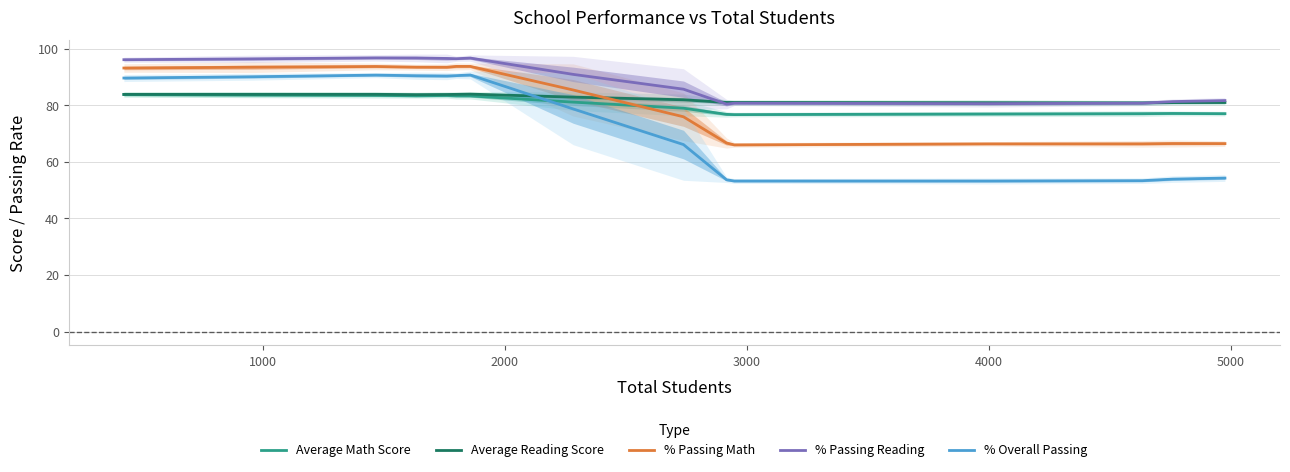

After their last crossing, which series has the higher values: % Passing Math or Average Reading Score?

Average Reading Score